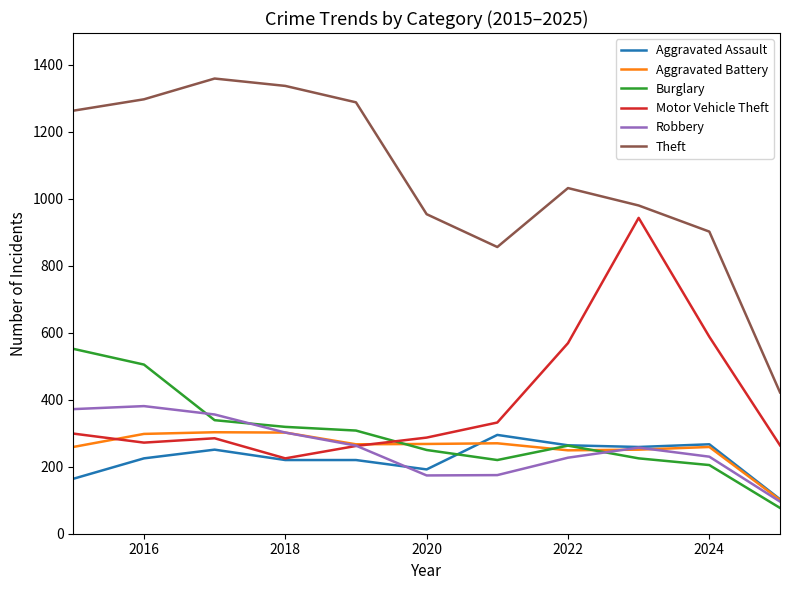

Count the number of categories in the chart.

11